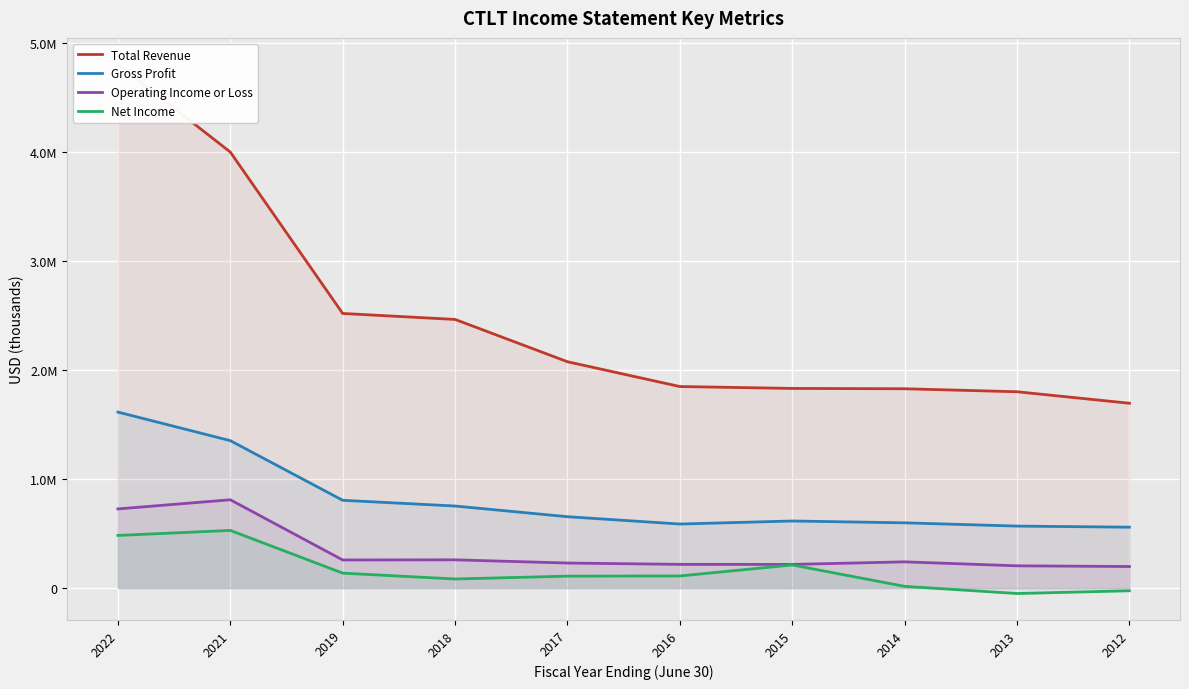

Where does the Gross Profit series first go above 654600?

2022